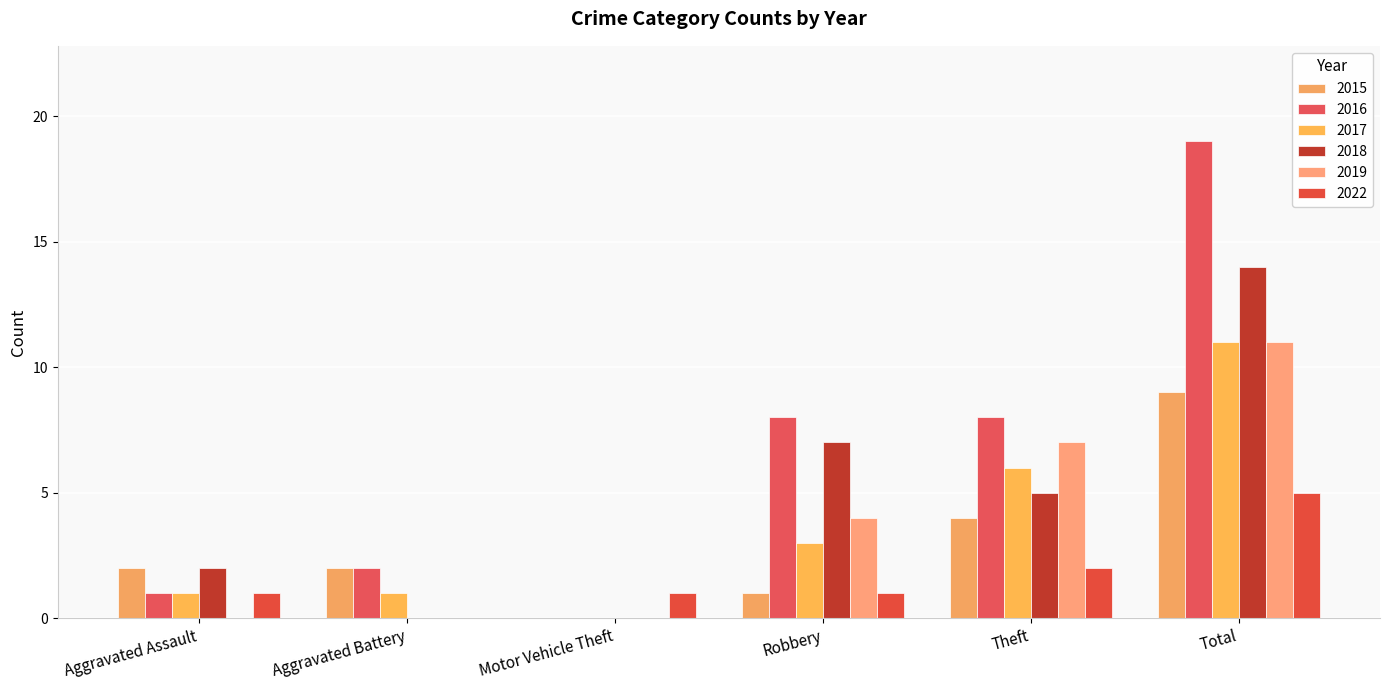

Reading left to right, what are all the values shown in this chart?

2015: Aggravated Assault=2	Aggravated Battery=2	Motor Vehicle Theft=0	Robbery=1	Theft=4	Total=9
2016: Aggravated Assault=1	Aggravated Battery=2	Motor Vehicle Theft=0	Robbery=8	Theft=8	Total=19
2017: Aggravated Assault=1	Aggravated Battery=1	Motor Vehicle Theft=0	Robbery=3	Theft=6	Total=11
2018: Aggravated Assault=2	Aggravated Battery=0	Motor Vehicle Theft=0	Robbery=7	Theft=5	Total=14
2019: Aggravated Assault=0	Aggravated Battery=0	Motor Vehicle Theft=0	Robbery=4	Theft=7	Total=11
2022: Aggravated Assault=1	Aggravated Battery=0	Motor Vehicle Theft=1	Robbery=1	Theft=2	Total=5